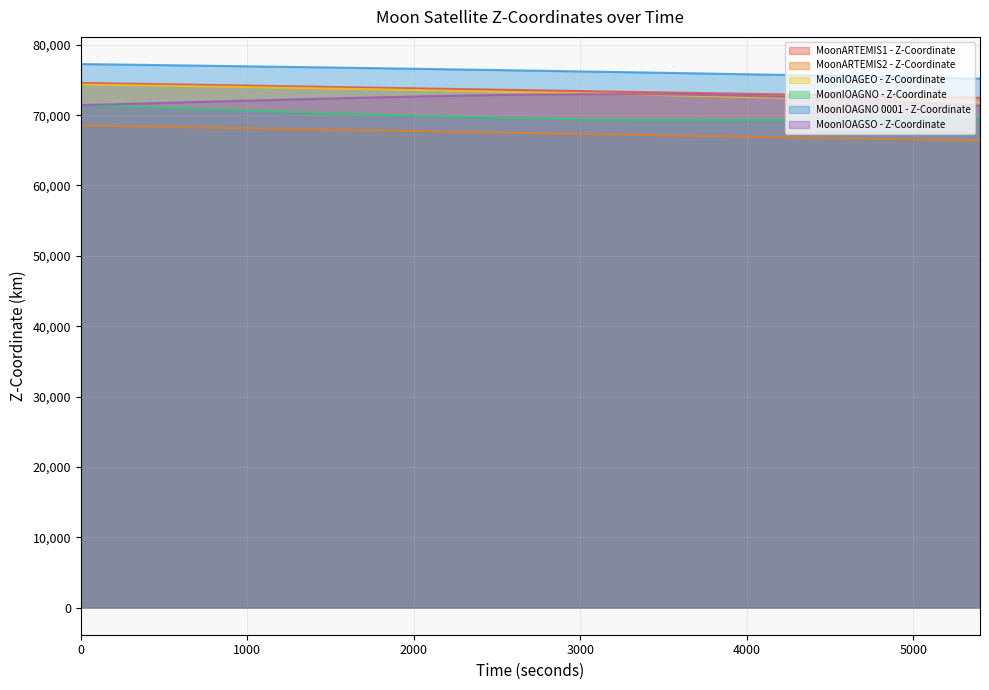

Where is the first local maximum for MoonIOAGSO - Z-Coordinate?

3300